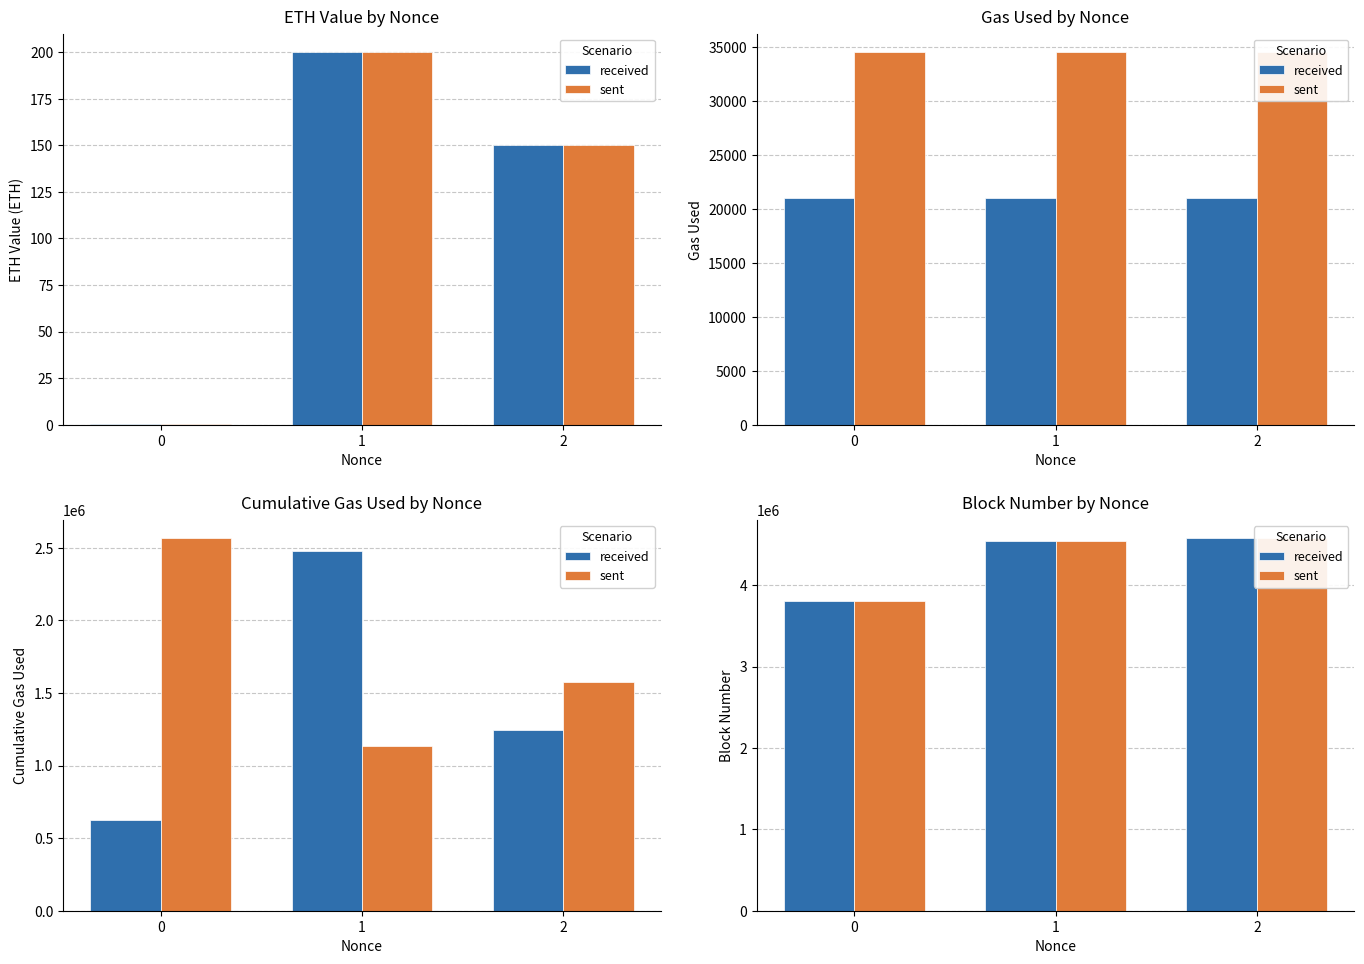

Rank the series at 2 from highest to lowest value.

sent, received